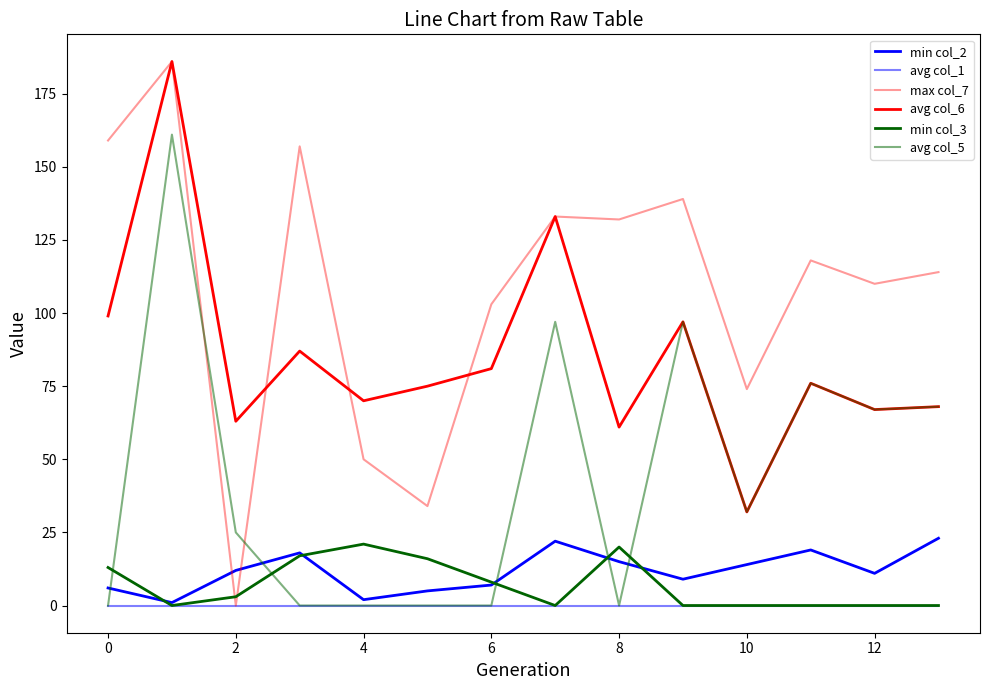

Reading left to right, list all the values displayed in this chart.

min col_2: 6	1	12	18	2	5	7	22	15	9	14	19	11	23
avg col_1: 0	0	0	0	0	0	0	0	0	0	0	0	0	0
max col_7: 159	186	0	157	50	34	103	133	132	139	74	118	110	114
avg col_6: 99	186	63	87	70	75	81	133	61	97	32	76	67	68
min col_3: 13	0	3	17	21	16	8	0	20	0	0	0	0	0
avg col_5: 0	161	25	0	0	0	0	97	0	97	32	76	67	68